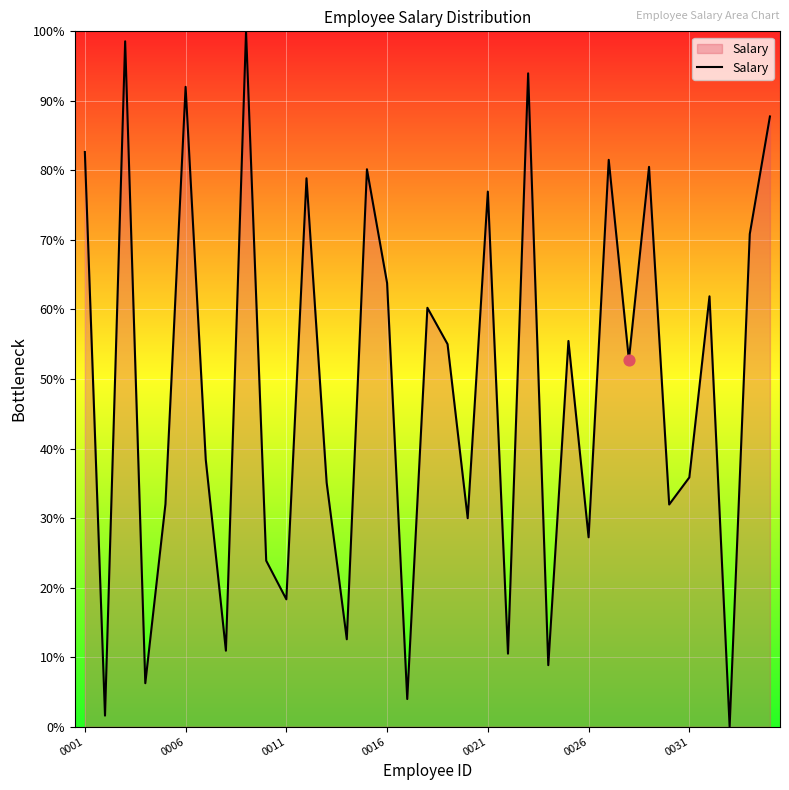

What is the greatest value displayed?

100.0